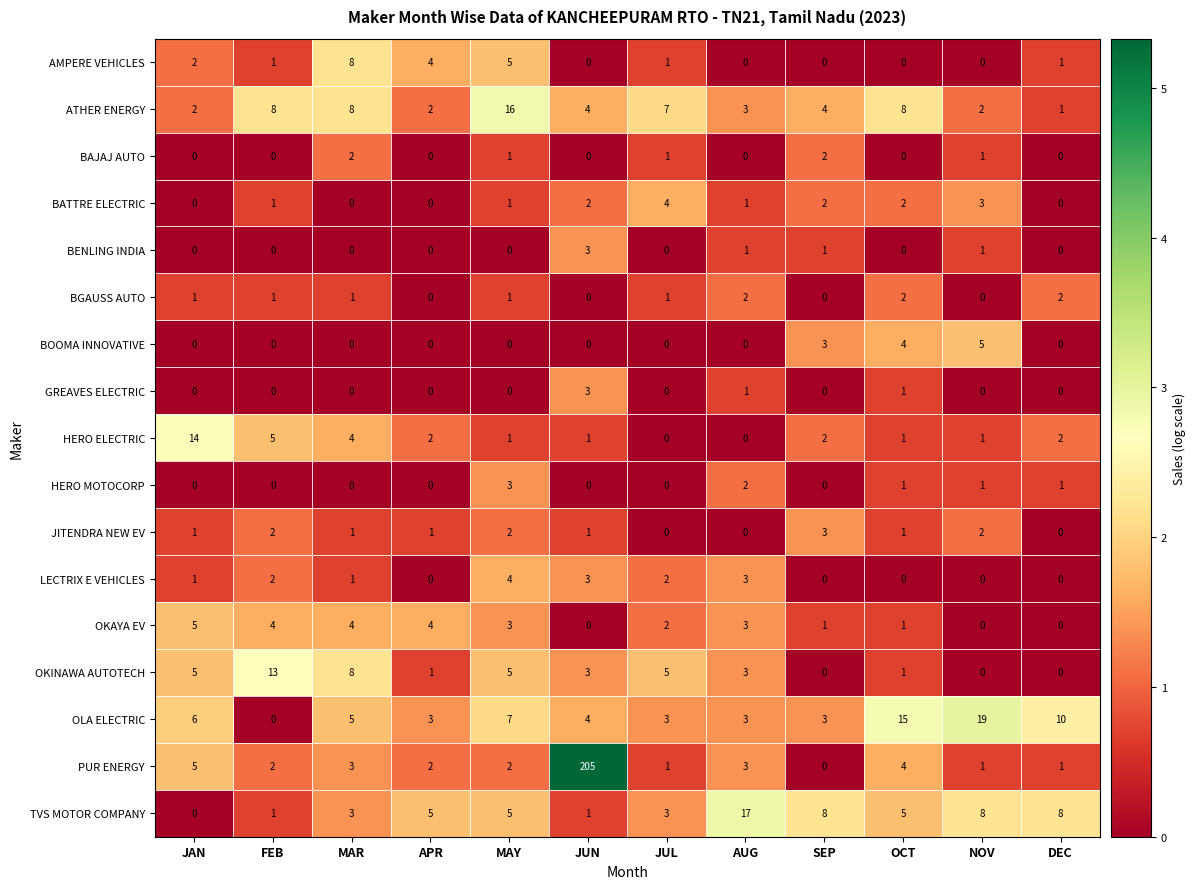

True or false: GREAVES ELECTRIC has a value of 1 at NOV.

False